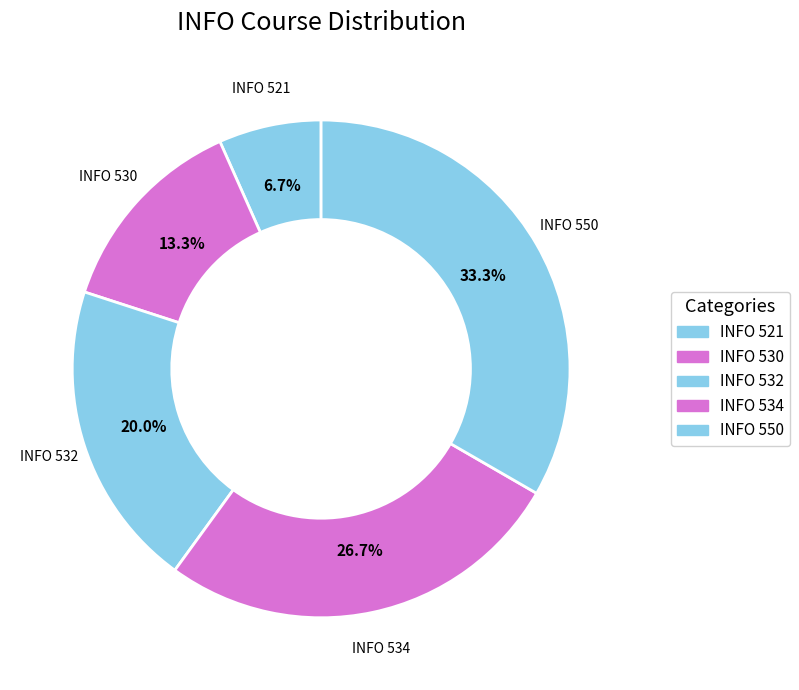

Is there a majority slice in this chart?

No